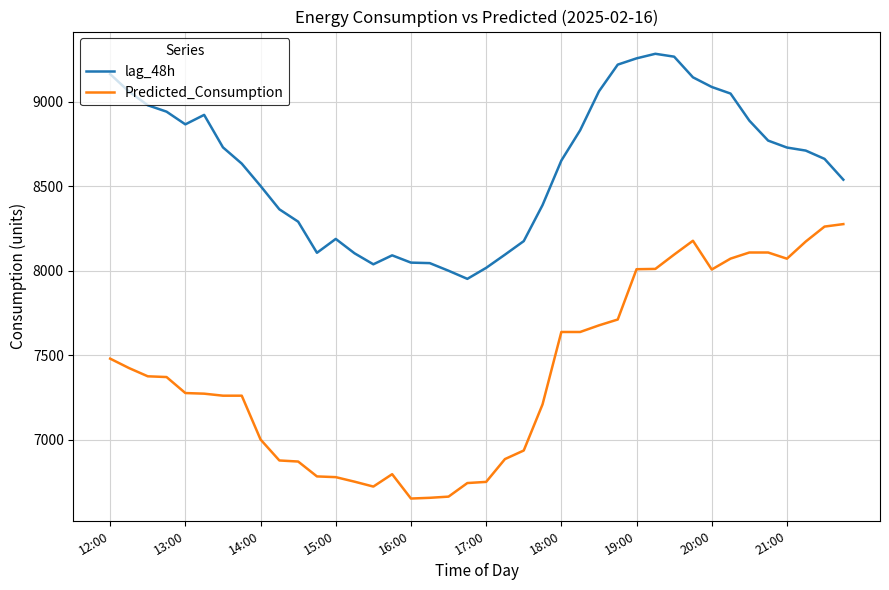

What is the minimum value for Predicted_Consumption?

6653.9